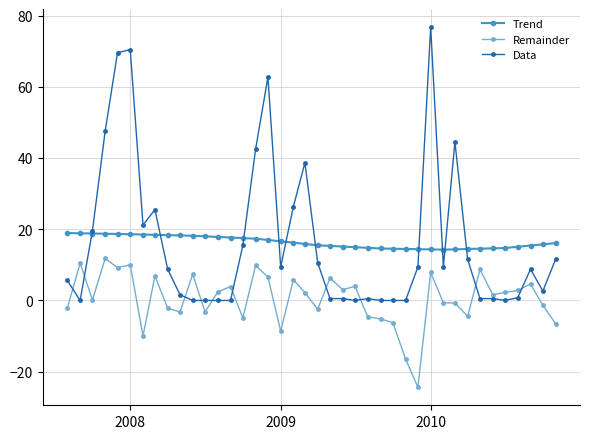

Which series has the largest range (max minus min)?

Data